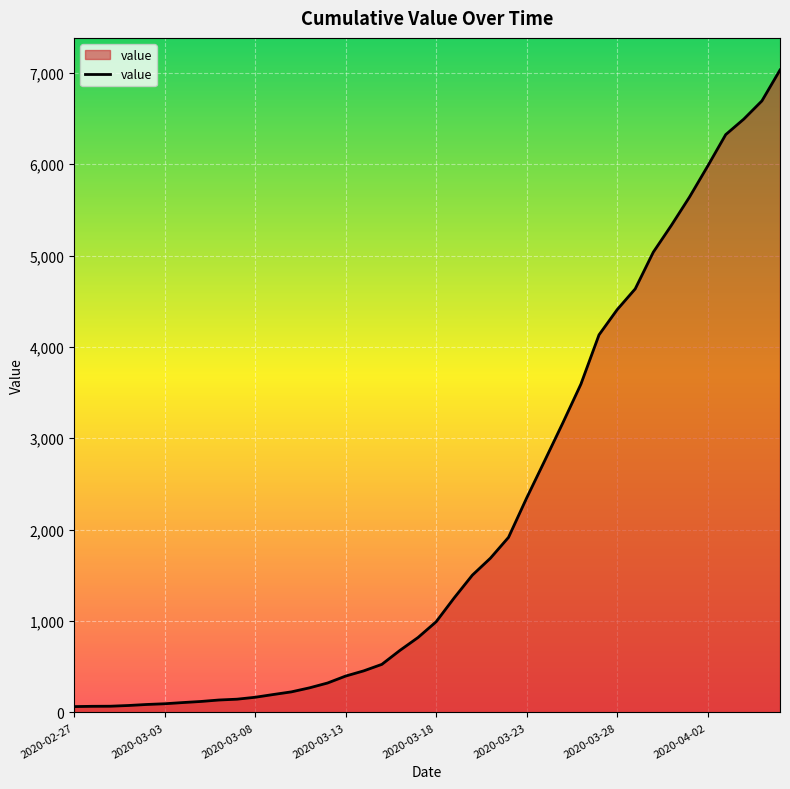

What is the difference between the maximum and minimum values?

6966